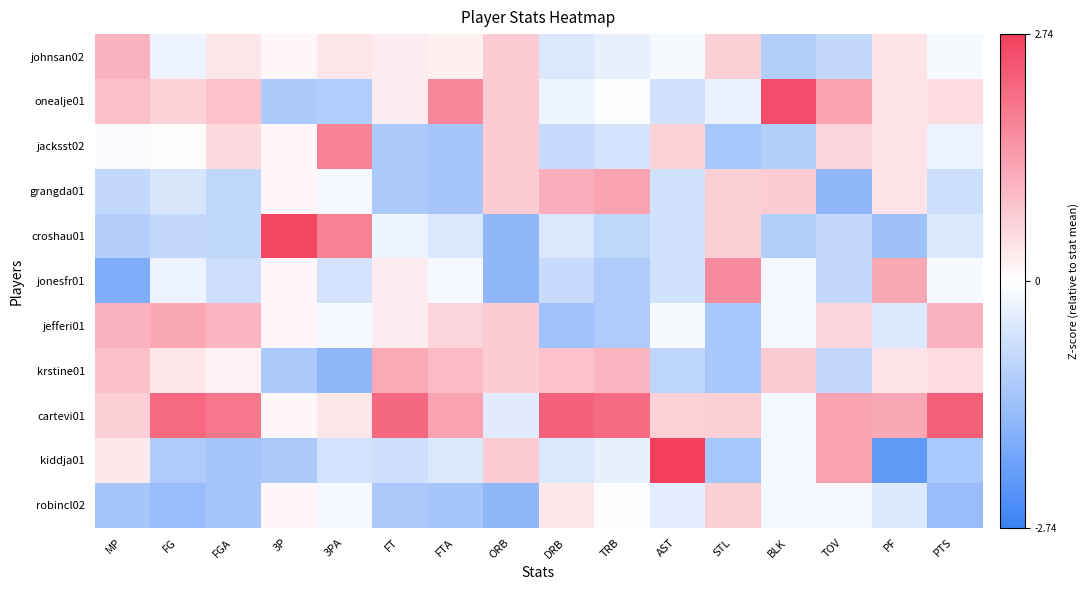

Reading left to right, list all the values displayed in this chart.

johnsan02: MP=1.1	FG=-0.2	FGA=0.3	3P=0.1	3PA=0.3	FT=0.3	FTA=0.2	ORB=0.7	DRB=-0.5	TRB=-0.3	AST=-0.1	STL=0.7	BLK=-1.1	TOV=-0.8	PF=0.4	PTS=-0.1
onealje01: MP=0.9	FG=0.6	FGA=0.9	3P=-1.1	3PA=-1.1	FT=0.3	FTA=1.7	ORB=0.7	DRB=-0.2	TRB=-0.0	AST=-0.6	STL=-0.3	BLK=2.5	TOV=1.3	PF=0.4	PTS=0.5
jacksst02: MP=-0.1	FG=0.1	FGA=0.5	3P=0.1	3PA=1.8	FT=-1.2	FTA=-1.2	ORB=0.7	DRB=-0.8	TRB=-0.6	AST=0.7	STL=-1.2	BLK=-1.1	TOV=0.6	PF=0.4	PTS=-0.2
grangda01: MP=-0.8	FG=-0.5	FGA=-0.9	3P=0.1	3PA=-0.1	FT=-1.2	FTA=-1.2	ORB=0.7	DRB=1.1	TRB=1.3	AST=-0.6	STL=0.7	BLK=0.7	TOV=-1.6	PF=0.4	PTS=-0.7
croshau01: MP=-1.0	FG=-0.8	FGA=-0.9	3P=2.6	3PA=1.8	FT=-0.2	FTA=-0.5	ORB=-1.5	DRB=-0.5	TRB=-0.9	AST=-0.6	STL=0.7	BLK=-1.1	TOV=-0.8	PF=-1.3	PTS=-0.5
jonesfr01: MP=-1.8	FG=-0.2	FGA=-0.7	3P=0.1	3PA=-0.6	FT=0.3	FTA=-0.1	ORB=-1.5	DRB=-0.8	TRB=-1.1	AST=-0.6	STL=1.6	BLK=-0.2	TOV=-0.8	PF=1.3	PTS=-0.1
jefferi01: MP=1.1	FG=1.2	FGA=1.0	3P=0.1	3PA=-0.1	FT=0.3	FTA=0.6	ORB=0.7	DRB=-1.3	TRB=-1.1	AST=-0.1	STL=-1.2	BLK=-0.2	TOV=0.6	PF=-0.5	PTS=1.1
krstine01: MP=0.9	FG=0.3	FGA=0.2	3P=-1.1	3PA=-1.6	FT=1.2	FTA=1.0	ORB=0.7	DRB=0.9	TRB=1.0	AST=-0.9	STL=-1.2	BLK=0.7	TOV=-0.8	PF=0.4	PTS=0.5
cartevi01: MP=0.7	FG=2.1	FGA=1.9	3P=0.1	3PA=0.3	FT=2.2	FTA=1.3	ORB=-0.4	DRB=2.2	TRB=2.1	AST=0.7	STL=0.7	BLK=-0.2	TOV=1.3	PF=1.3	PTS=2.3
kiddja01: MP=0.3	FG=-1.1	FGA=-1.2	3P=-1.1	3PA=-0.6	FT=-0.7	FTA=-0.5	ORB=0.7	DRB=-0.5	TRB=-0.3	AST=2.7	STL=-1.2	BLK=-0.2	TOV=1.3	PF=-2.2	PTS=-1.2
robincl02: MP=-1.2	FG=-1.4	FGA=-1.2	3P=0.1	3PA=-0.1	FT=-1.2	FTA=-1.2	ORB=-1.5	DRB=0.3	TRB=-0.0	AST=-0.4	STL=0.7	BLK=-0.2	TOV=-0.1	PF=-0.5	PTS=-1.4